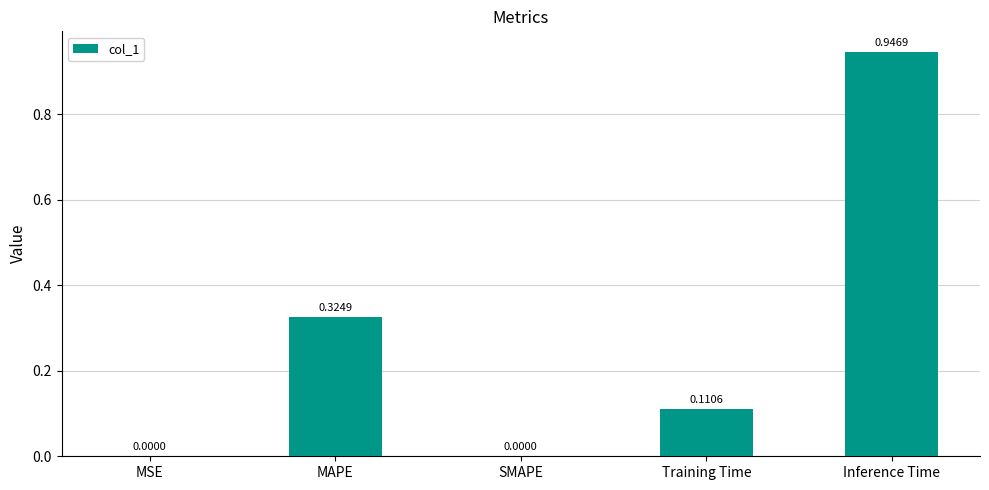

Which label corresponds to the largest value in the chart?

Inference Time